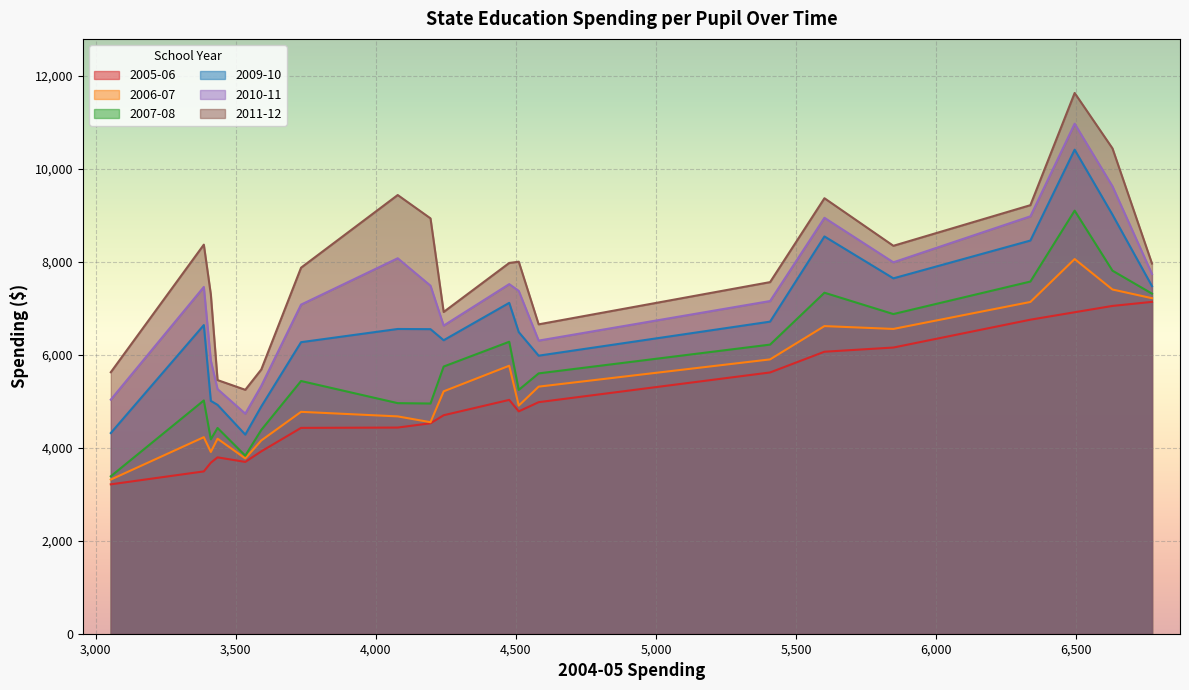

True or false: 2009-10 and 2005-06 cross at least once.

False